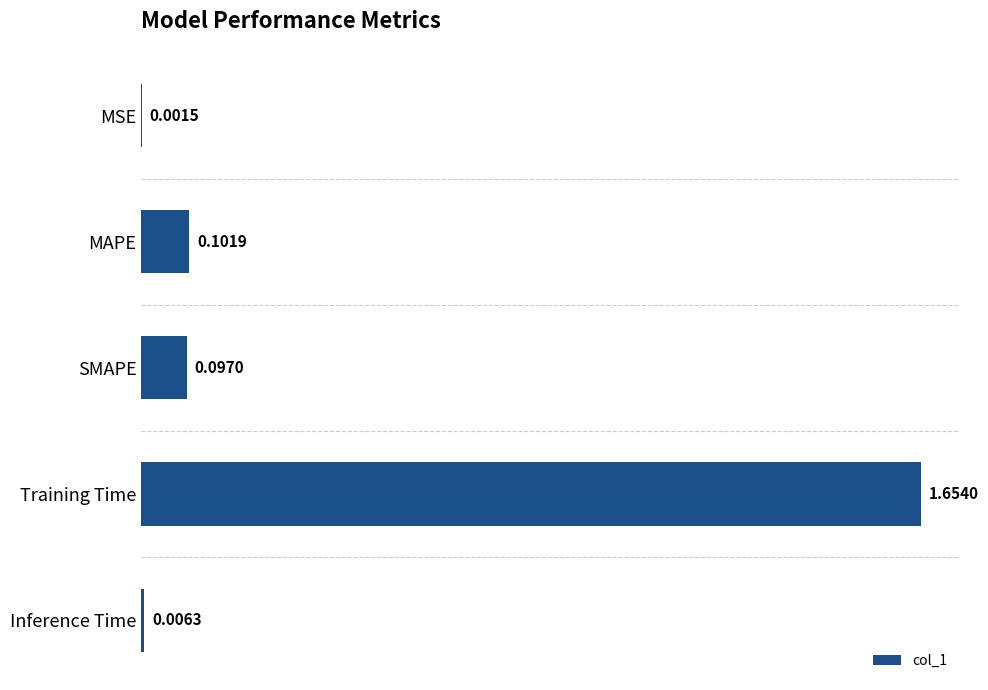

Between Training Time and MAPE, which is larger?

Training Time